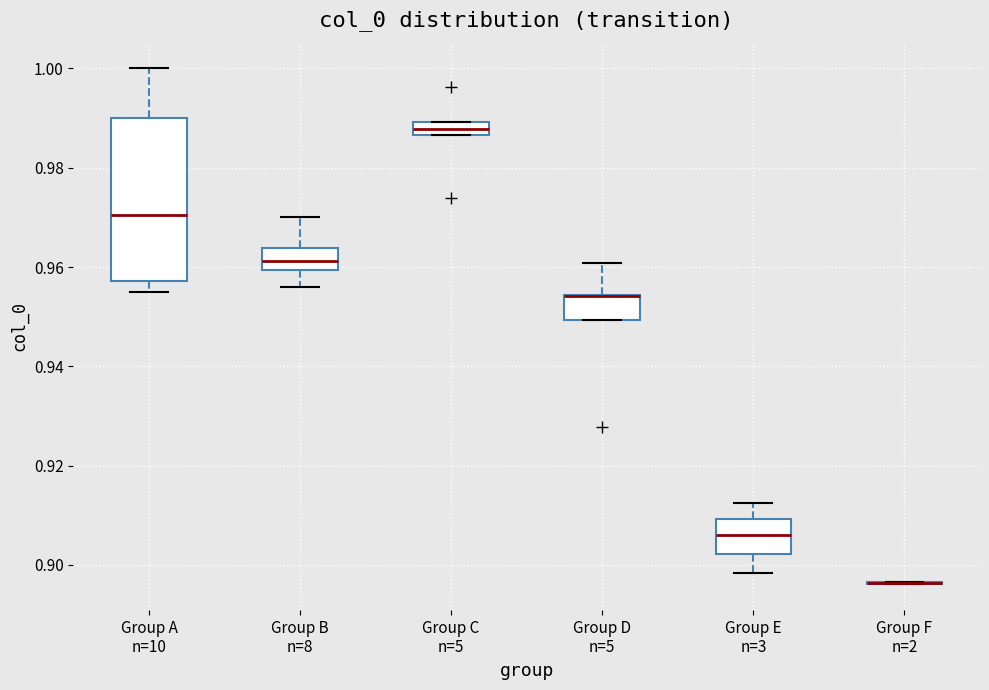

Which box is the tallest, from its lower edge to its upper edge?

Group A n=10